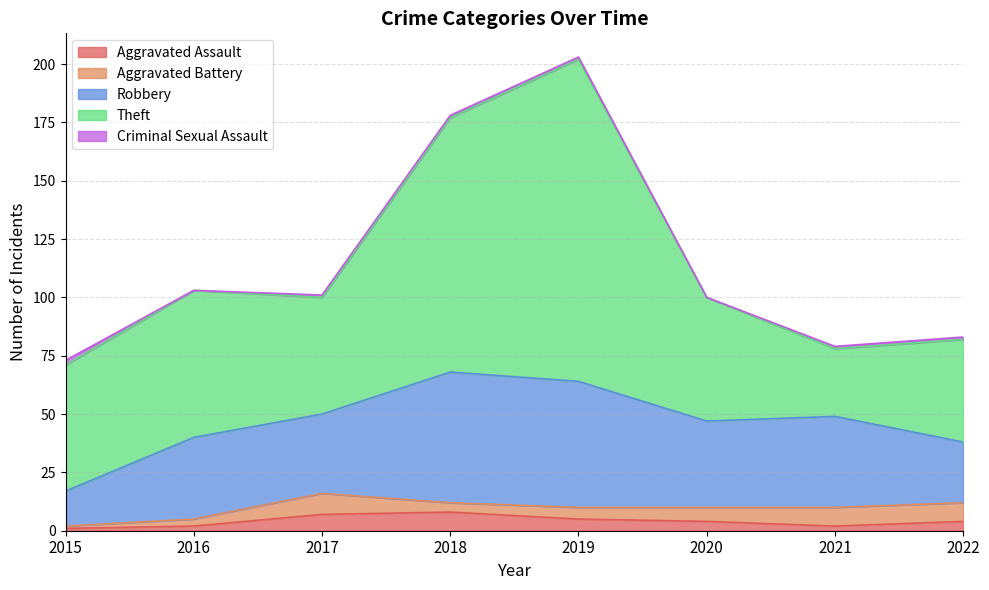

Is the value of Criminal Sexual Assault at 2017 greater than the value of Aggravated Battery at 2016?

No